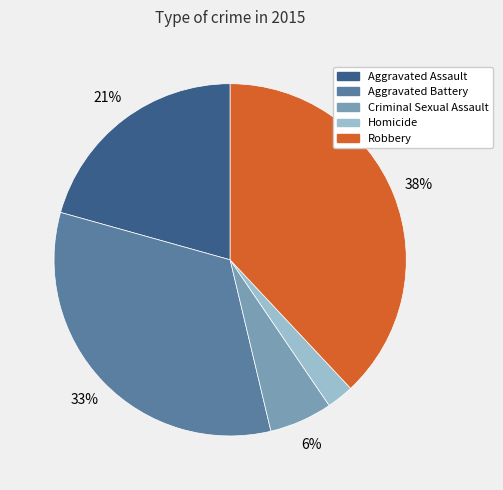

Between Criminal Sexual Assault and Aggravated Battery, which is larger?

Aggravated Battery